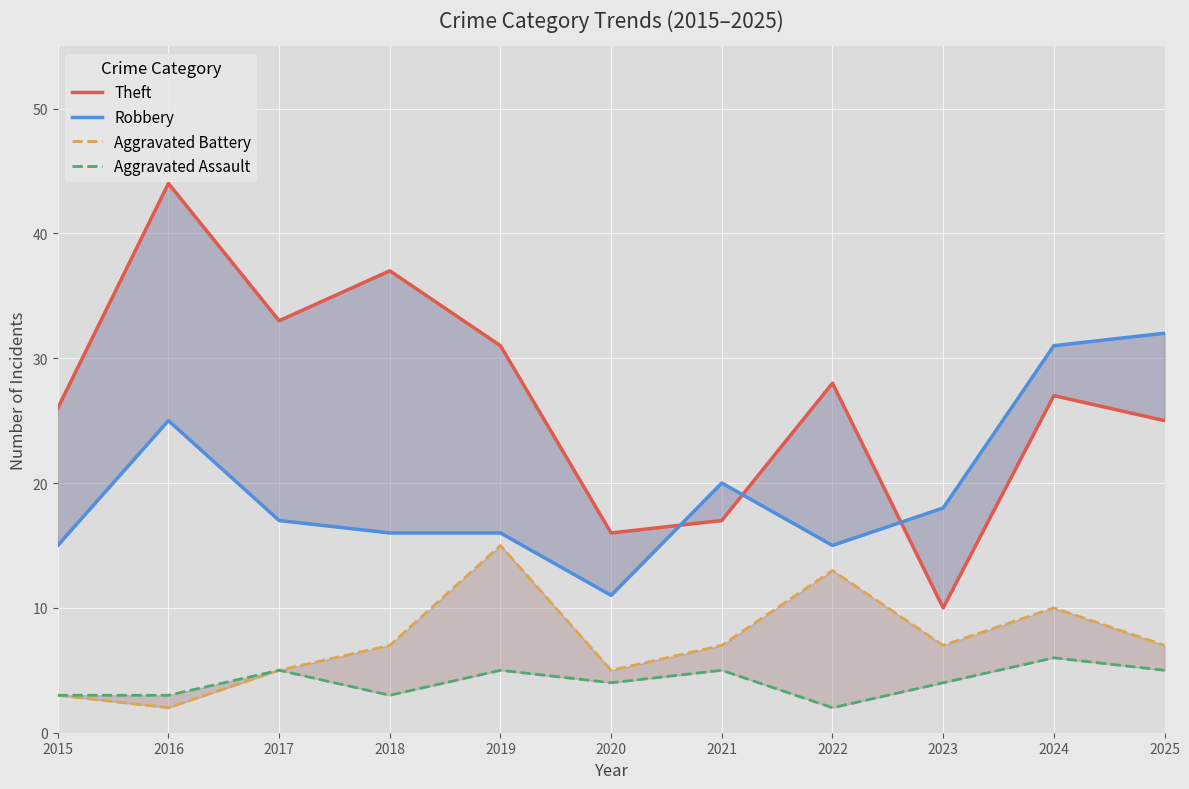

Which series has the largest range (max minus min)?

Theft